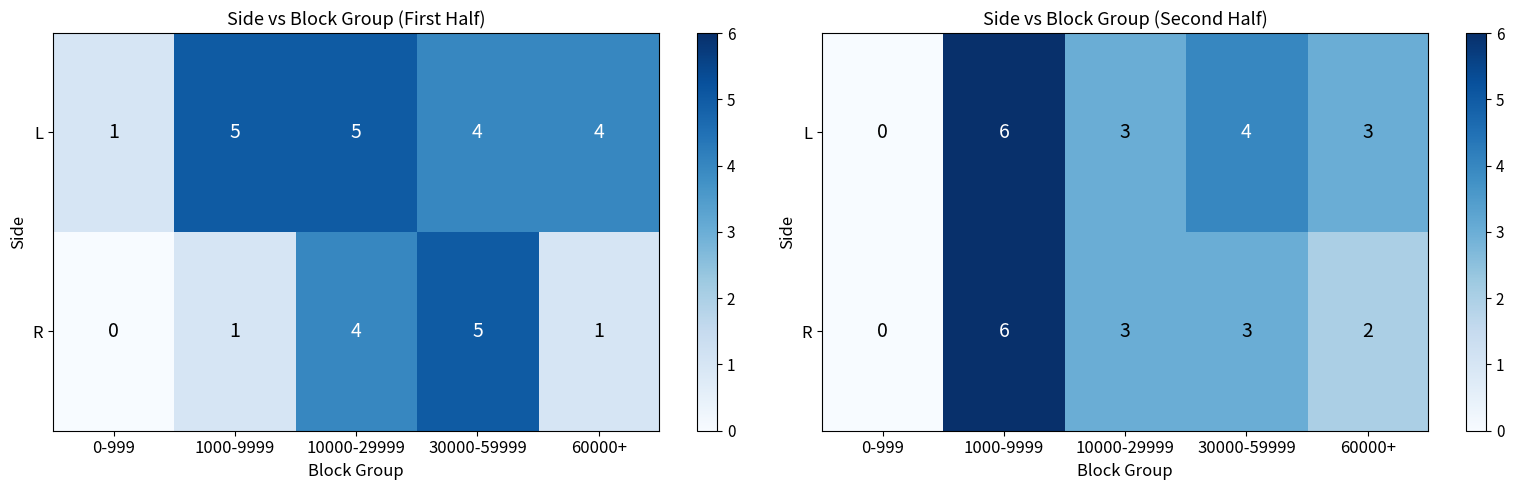

How many data points in L are above 3?

2